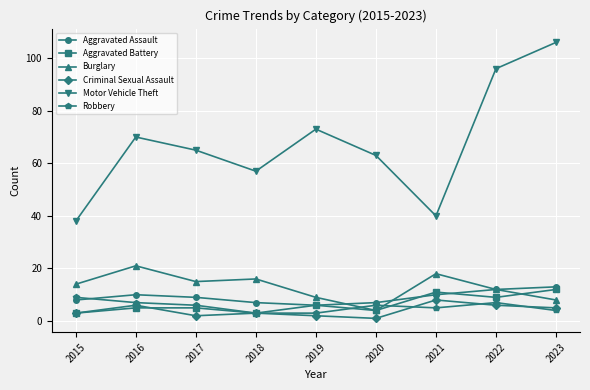

What is the difference between the maximum and second lowest values in the Burglary series?

13